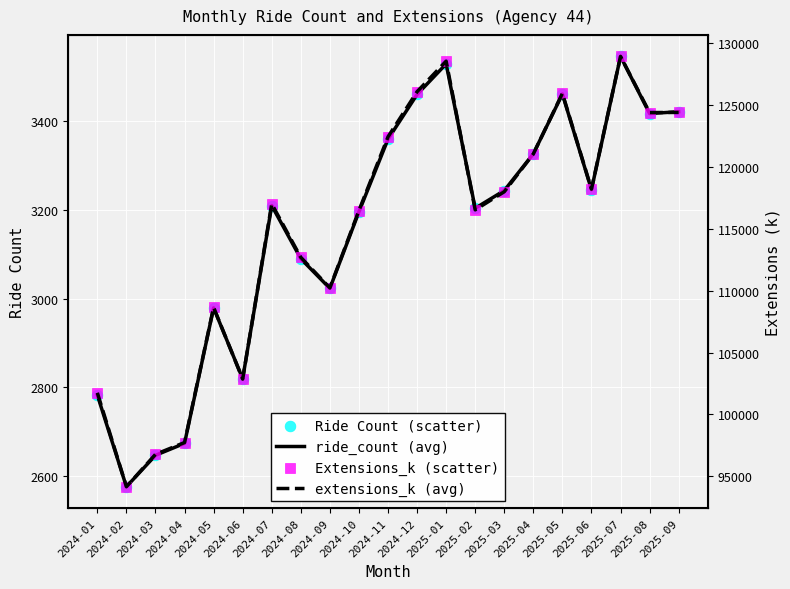

Which series reaches the maximum Y coordinate?

extensions_k (avg)